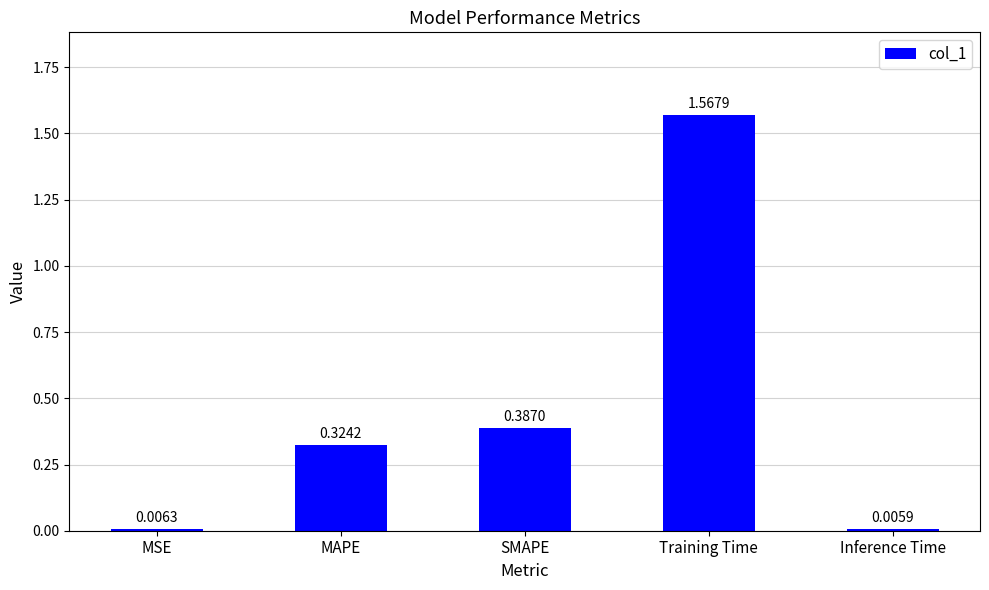

Rank the categories by value from highest to lowest.

Training Time, SMAPE, MAPE, MSE, Inference Time